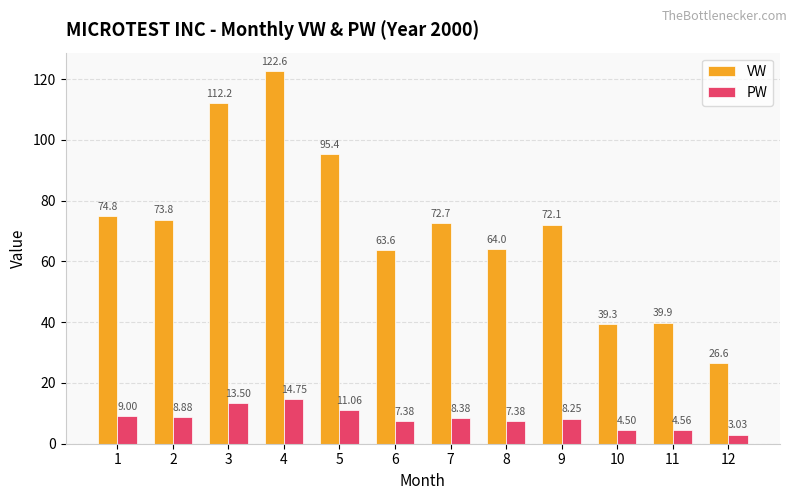

What is the sum of all VW values?

857.0